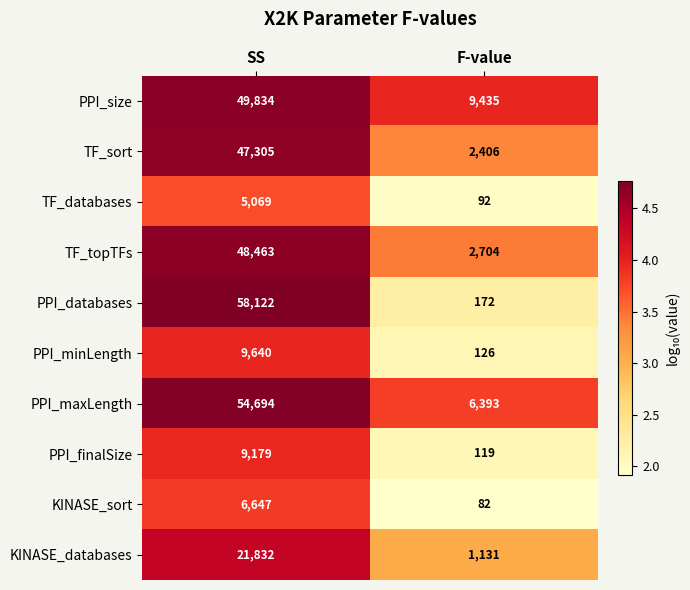

At which category is the sum across all series the highest?

SS